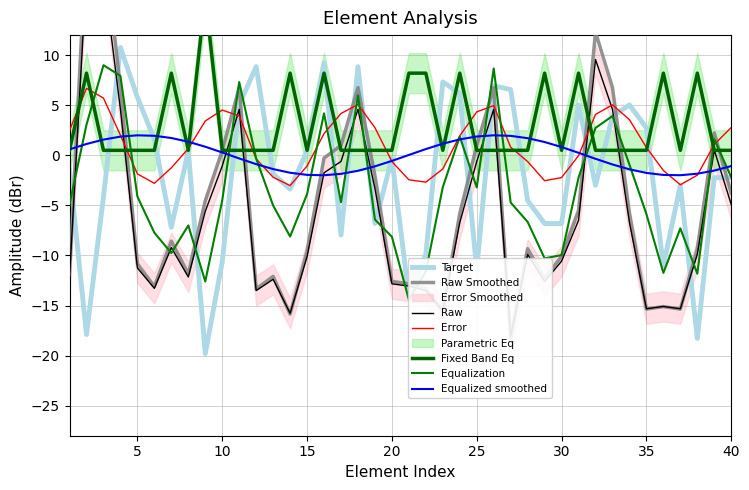

What is the minimum value for Error?

-3.0